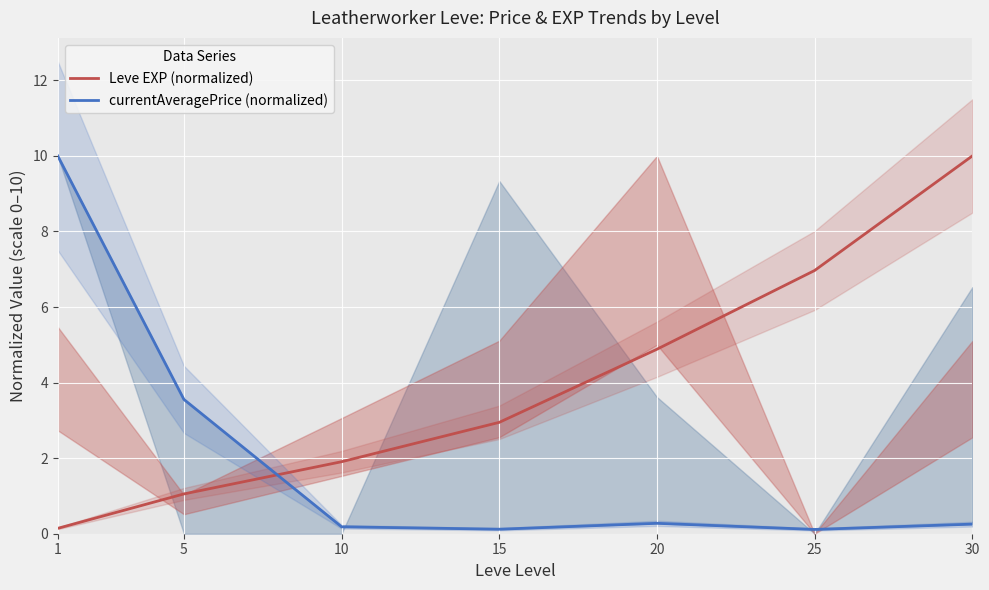

Reading left to right, extract all data points from this chart.

Leve EXP (normalized): 0.1	1.1	1.9	2.9	4.9	7.0	10.0
currentAveragePrice (normalized): 10.0	3.6	0.2	0.1	0.3	0.1	0.3